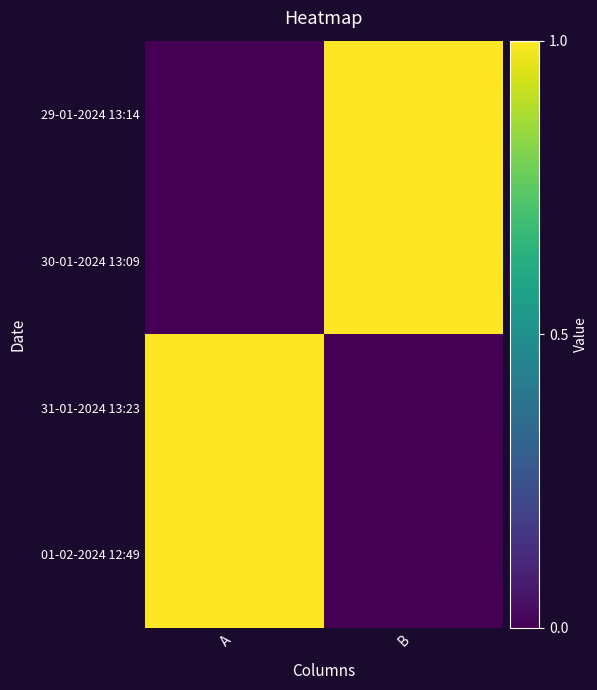

Reading right to left, extract all data points from this chart.

29-01-2024 13:14: B=1	A=0
30-01-2024 13:09: B=1	A=0
31-01-2024 13:23: B=0	A=1
01-02-2024 12:49: B=0	A=1